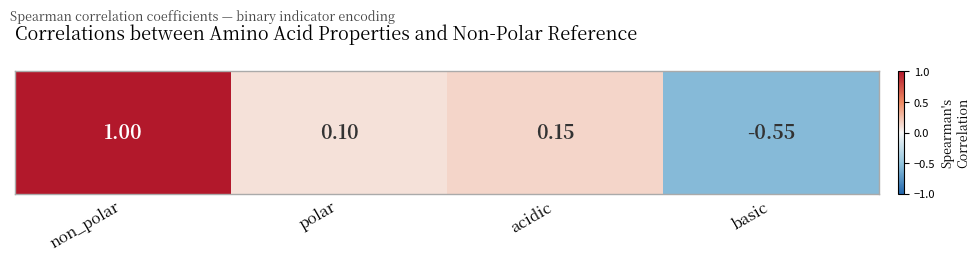

True or false: the data shows -0.6 at basic.

True